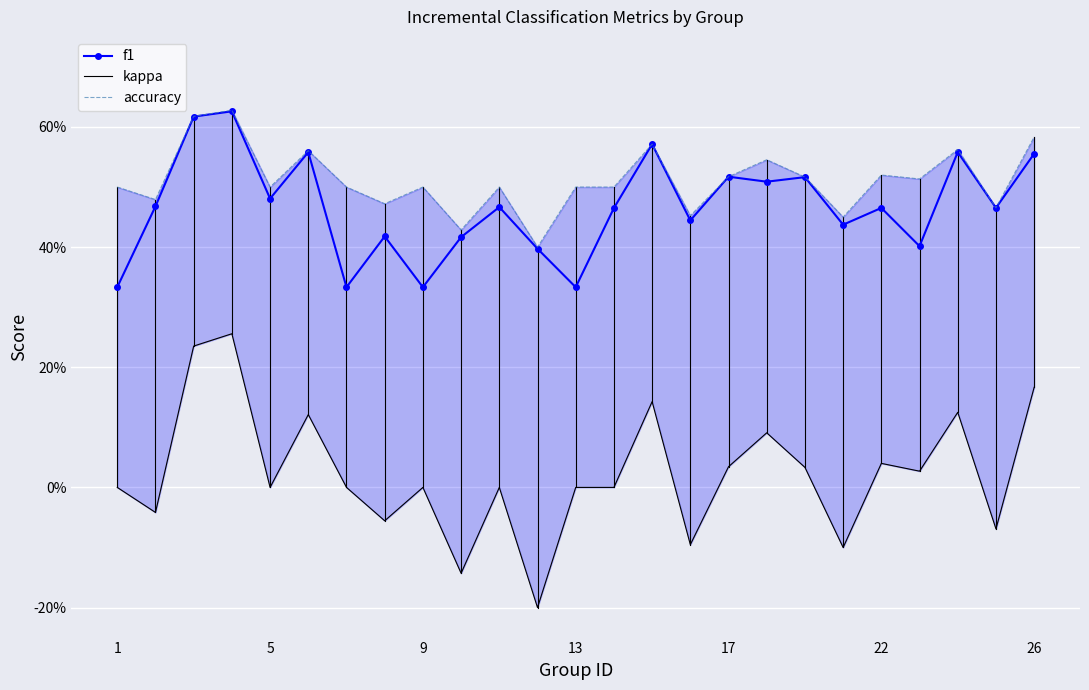

What are all the series names shown in the legend?

f1, kappa, accuracy